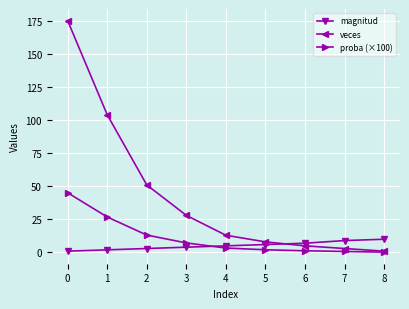

What are all the series names shown in the legend?

magnitud, veces, proba (×100)